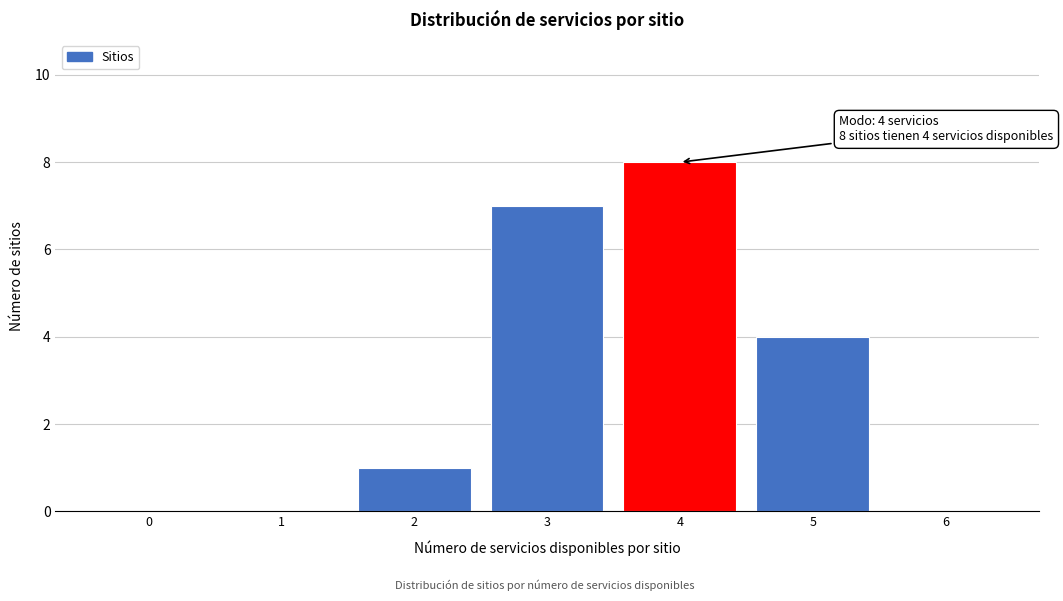

Which range on the x-axis has the tallest bar?

3.5 to 4.5